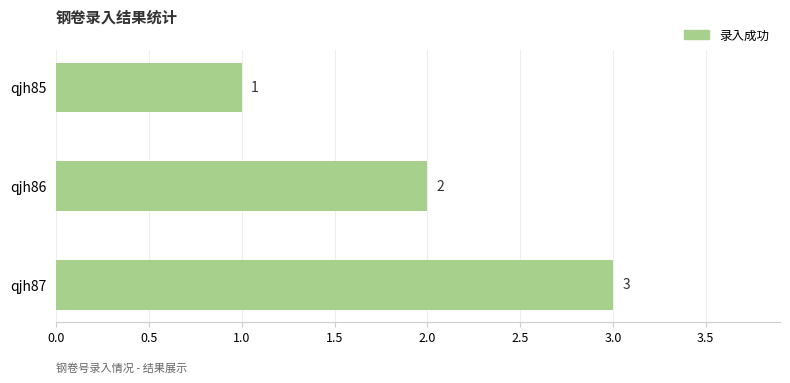

Does the chart contain stacked bars?

No